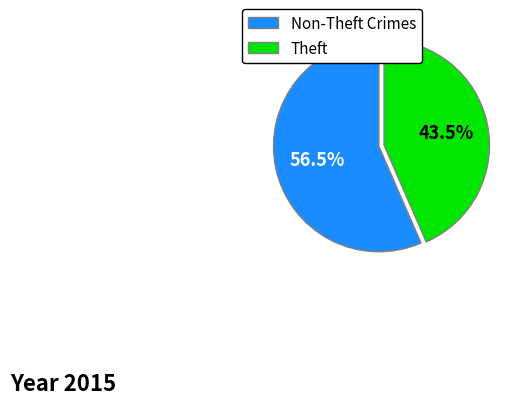

What is the largest slice in the pie chart?

Non-Theft Crimes